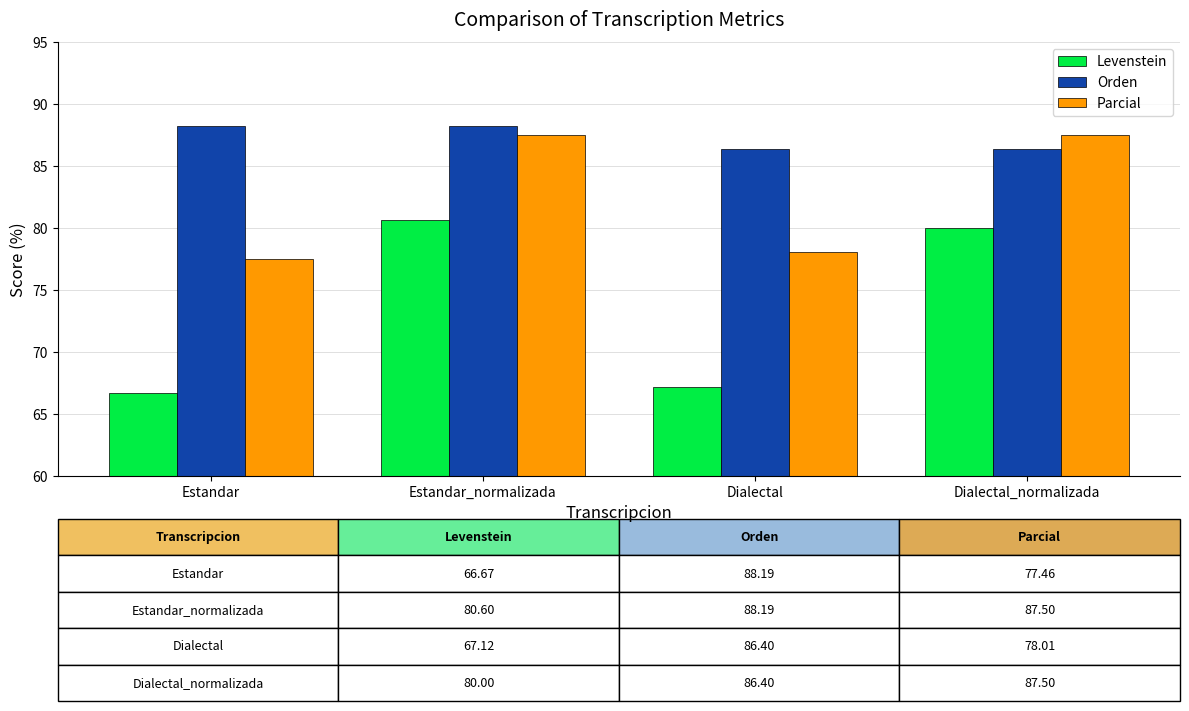

Reading left to right, what are all the values shown in this chart?

Levenstein: Estandar=66.7	Estandar_normalizada=80.6	Dialectal=67.1	Dialectal_normalizada=80.0
Orden: Estandar=88.2	Estandar_normalizada=88.2	Dialectal=86.4	Dialectal_normalizada=86.4
Parcial: Estandar=77.5	Estandar_normalizada=87.5	Dialectal=78.0	Dialectal_normalizada=87.5